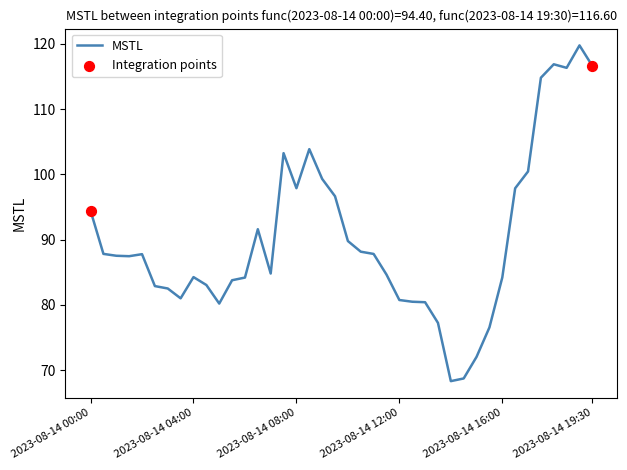

What is the maximum value shown in the chart?

119.8